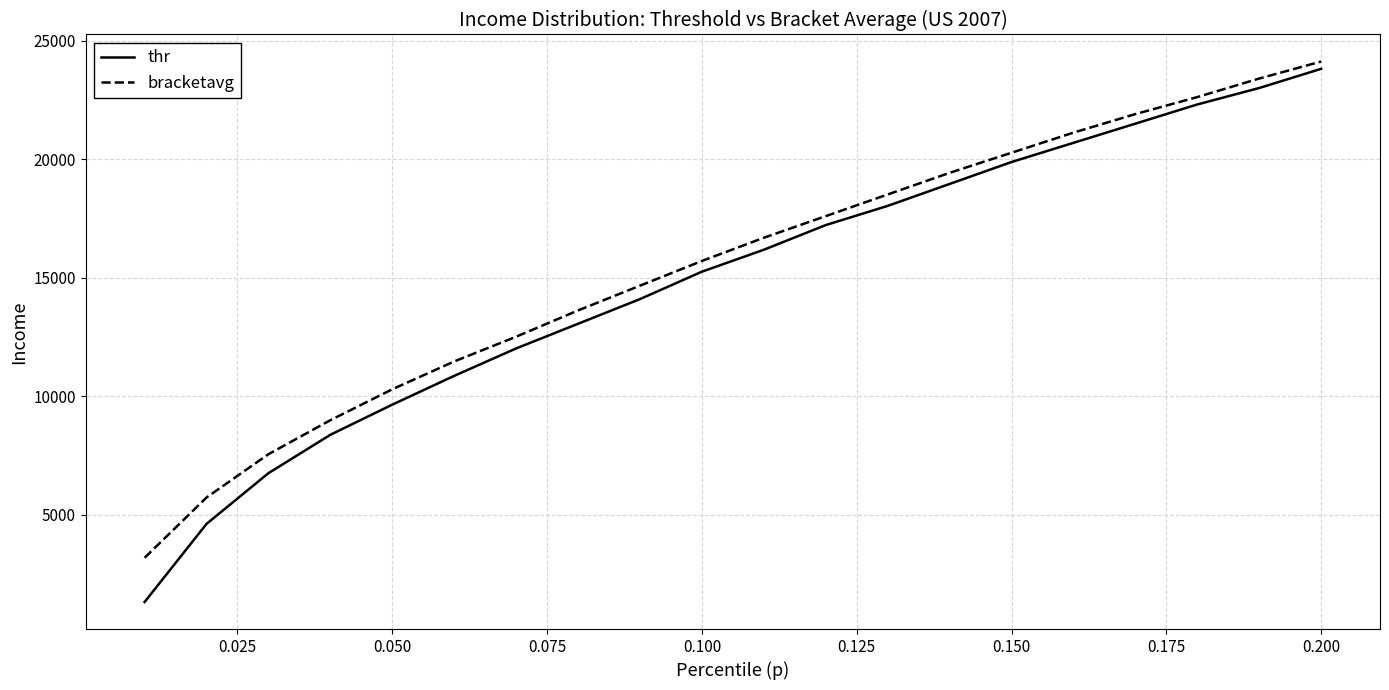

True or false: bracketavg and thr cross at least once.

False